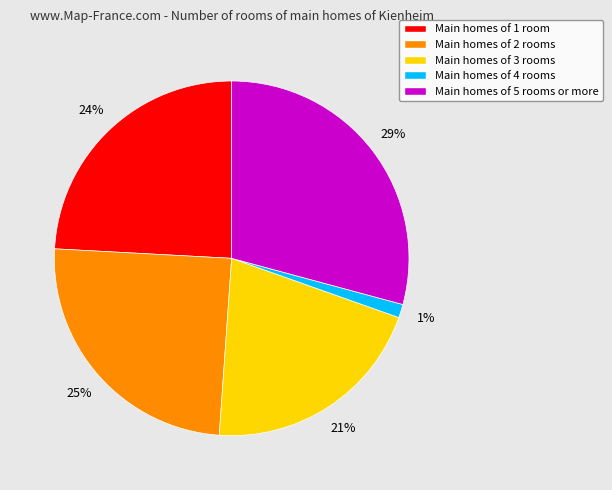

How many segments does this pie chart have?

5